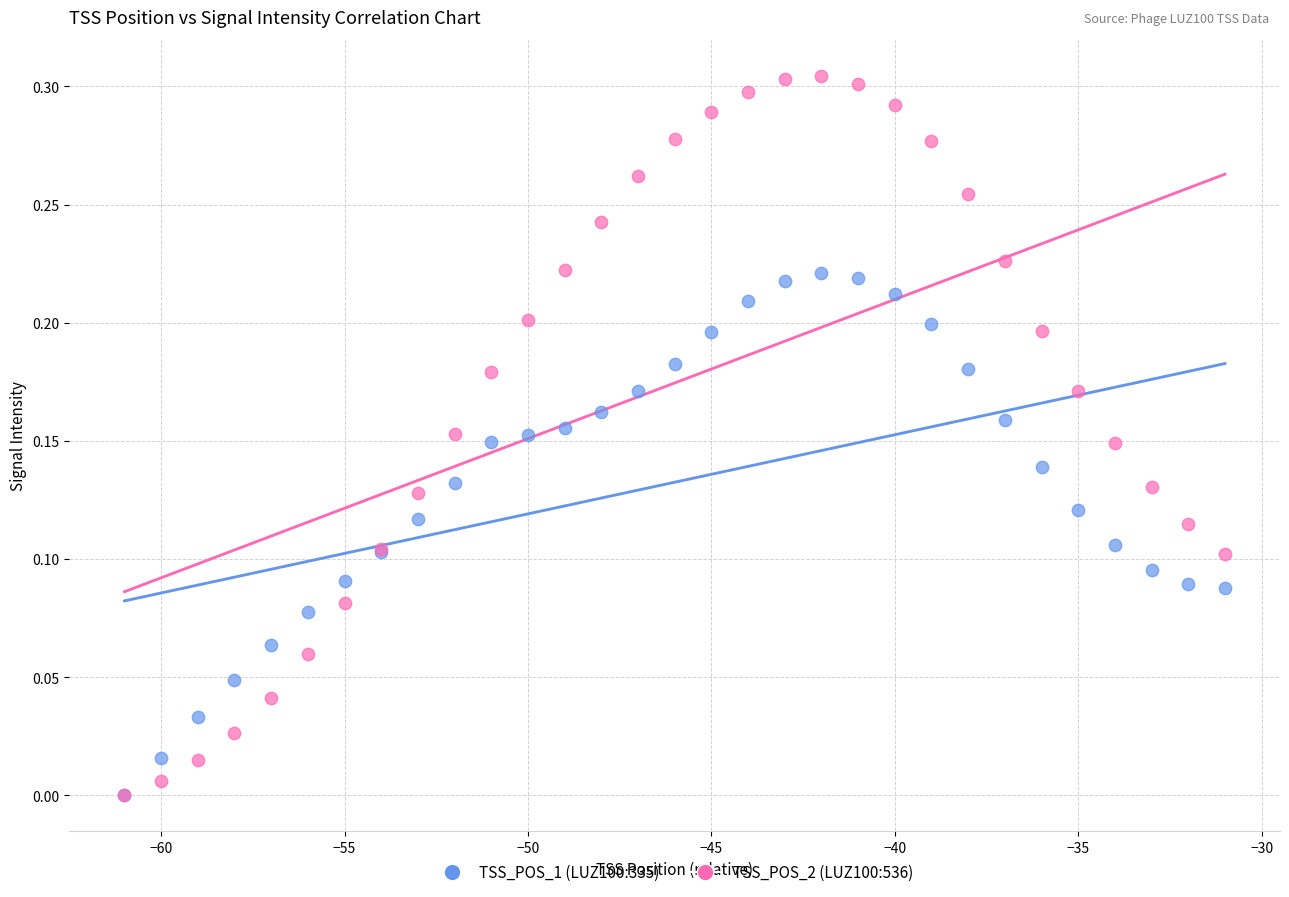

Which series reaches the maximum Y coordinate?

TSS_POS_2 (LUZ100:536)